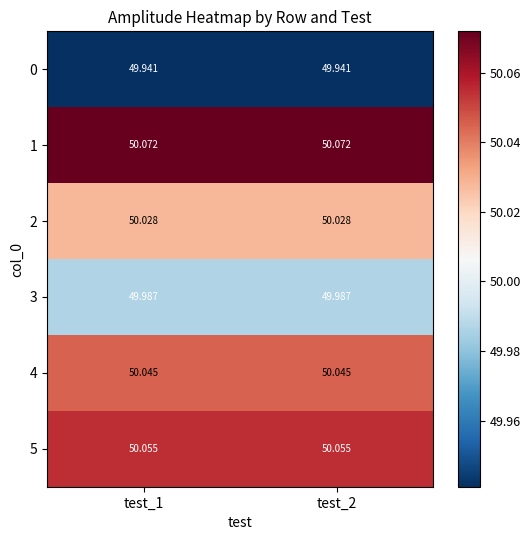

Is the value of 4 at test_2 greater than the value of 5 at test_2?

No